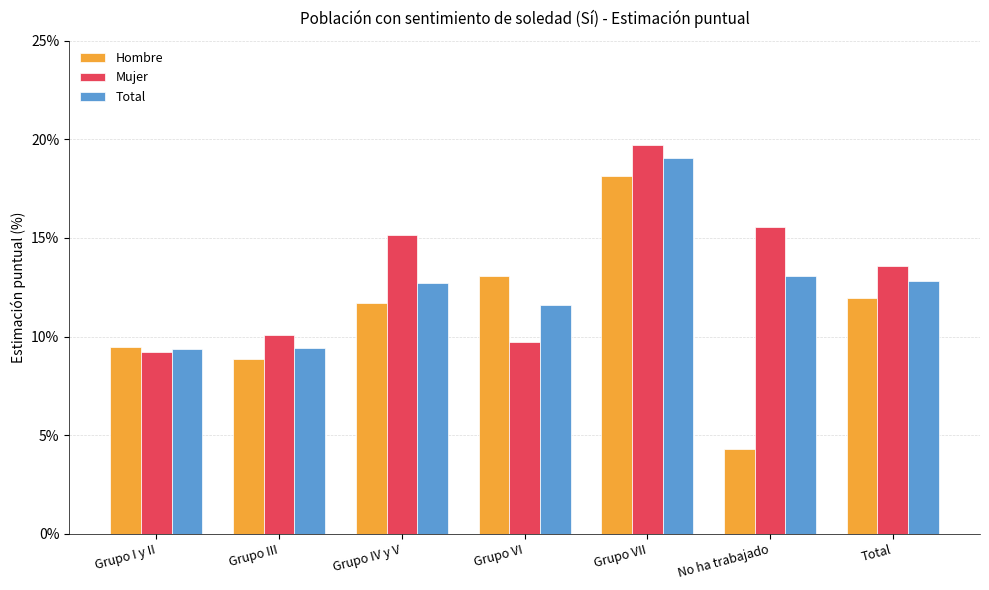

Rank the categories by Hombre value from lowest to highest.

No ha trabajado, Grupo III, Grupo I y II, Grupo IV y V, Total, Grupo VI, Grupo VII